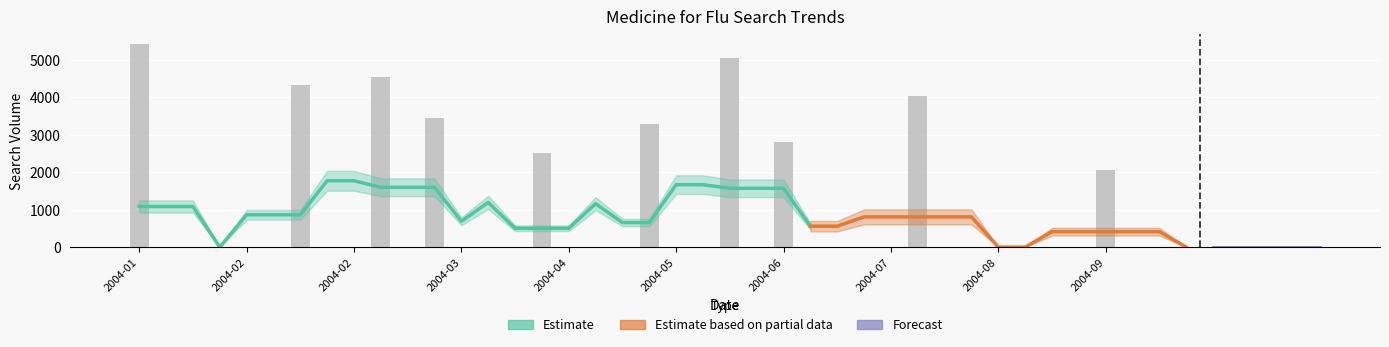

Reading right to left, what are all the values shown in this chart?

0.0	0.0	0.0	2066.5	0.0	0.0	0.0	0.0	0.0	0.0	4038.7	0.0	0.0	0.0	0.0	2796.8	0.0	5059.1	0.0	0.0	3277.8	0.0	0.0	0.0	2522.2	0.0	0.0	0.0	3449.8	0.0	4537.6	0.0	0.0	4321.4	0.0	0.0	0.0	0.0	0.0	5428.0